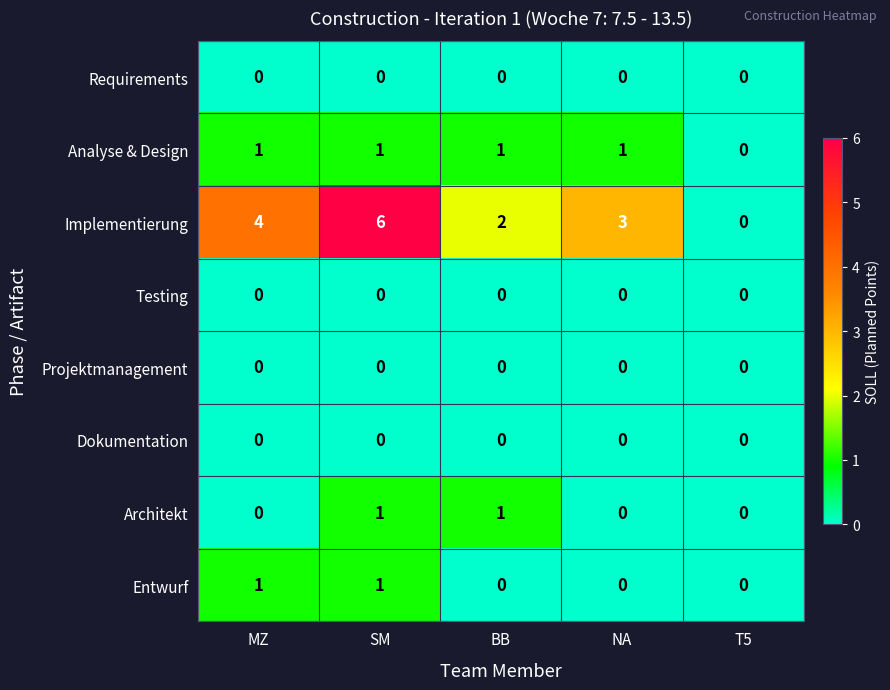

Count the Analyse & Design values in the range 1 to 2.

4